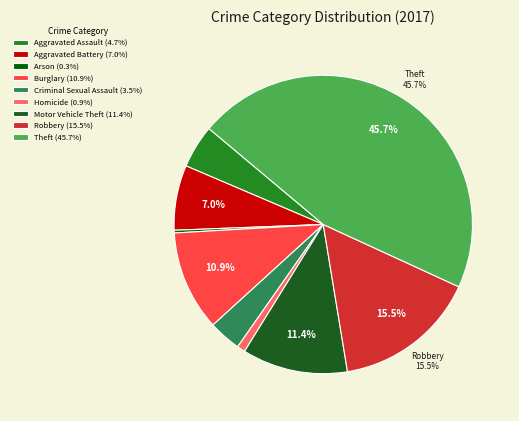

Count the number of slices in the pie.

9